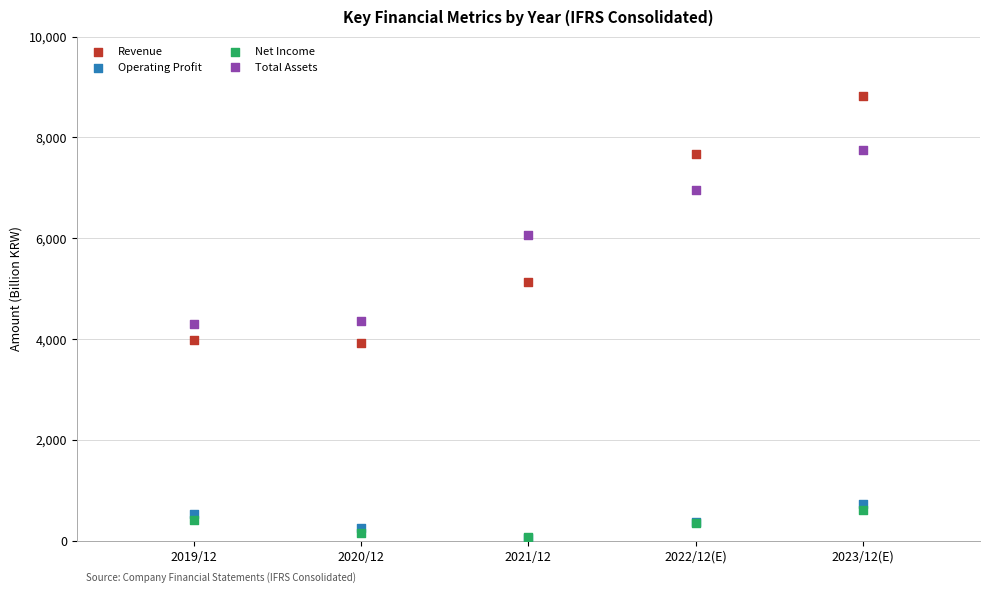

In the Revenue series, what Y value is closest to 6365?

5125